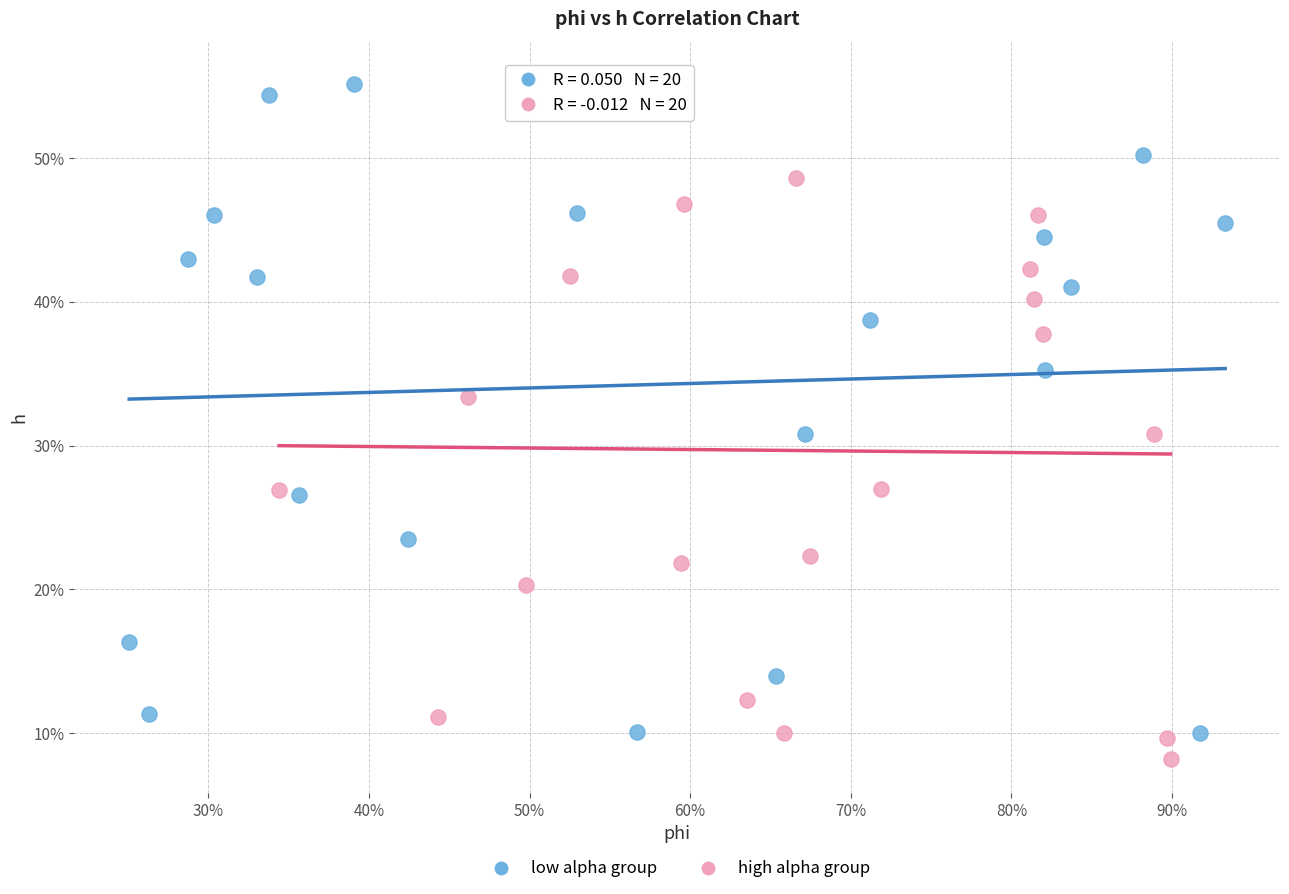

Which series has the largest Y range (max minus min)?

high alpha group